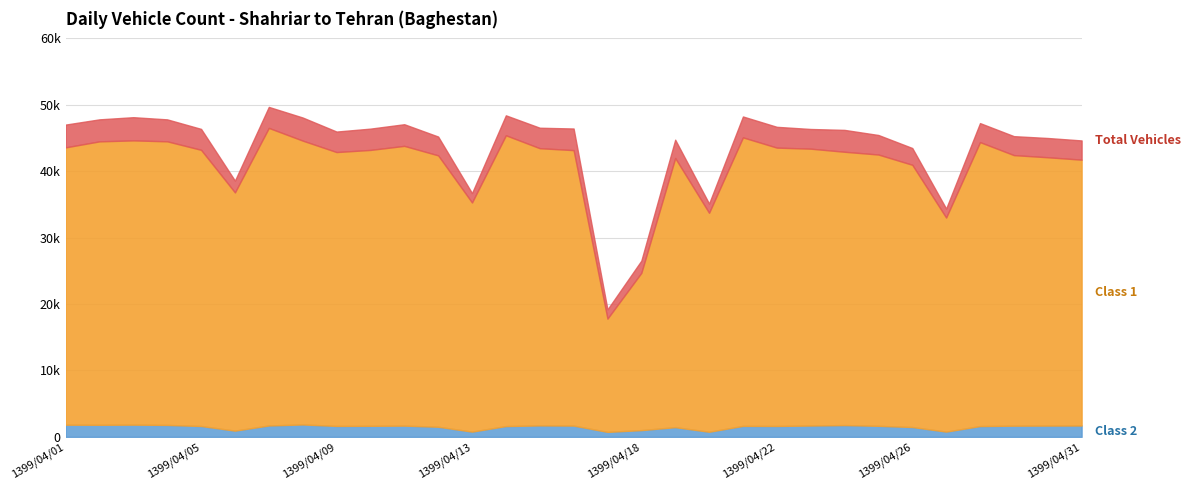

Where does the Class 2 series first go above 1662?

1399/04/01